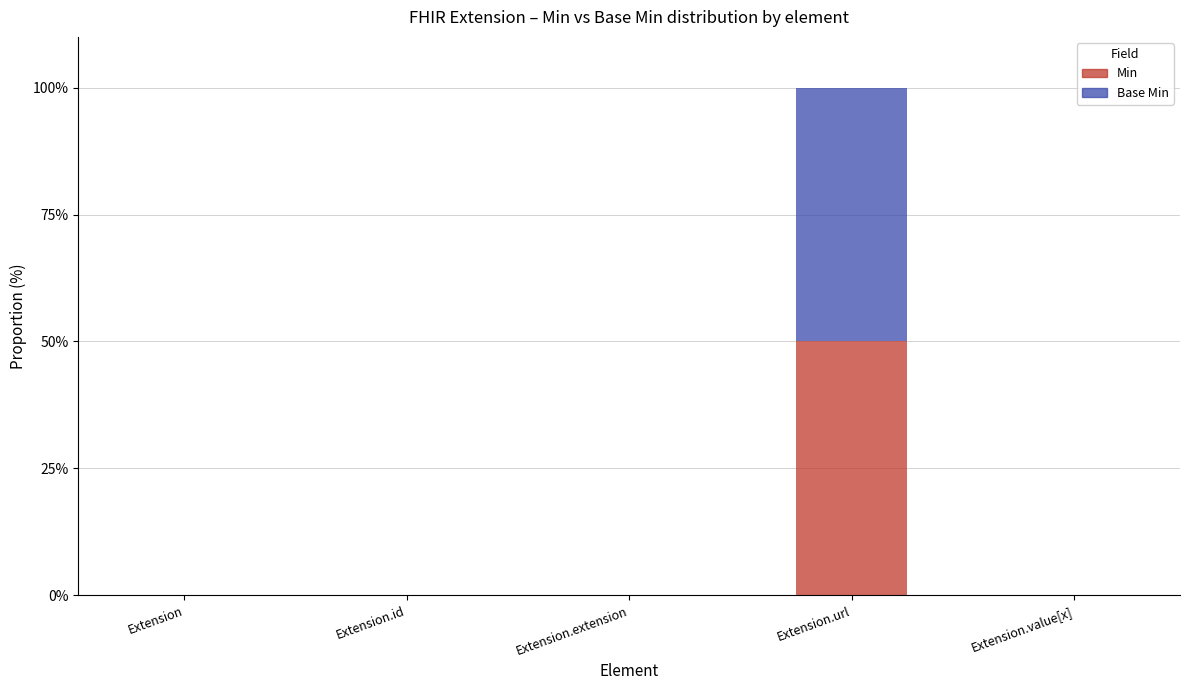

Are the bars horizontal?

No